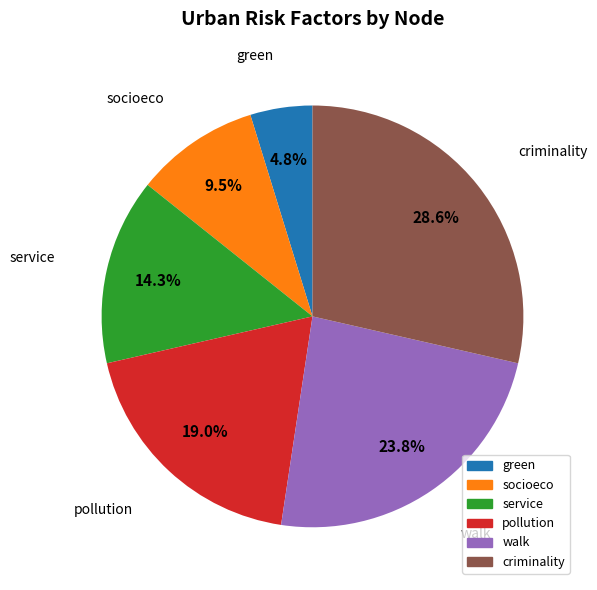

Rank the categories by value from lowest to highest.

green, socioeco, service, pollution, walk, criminality